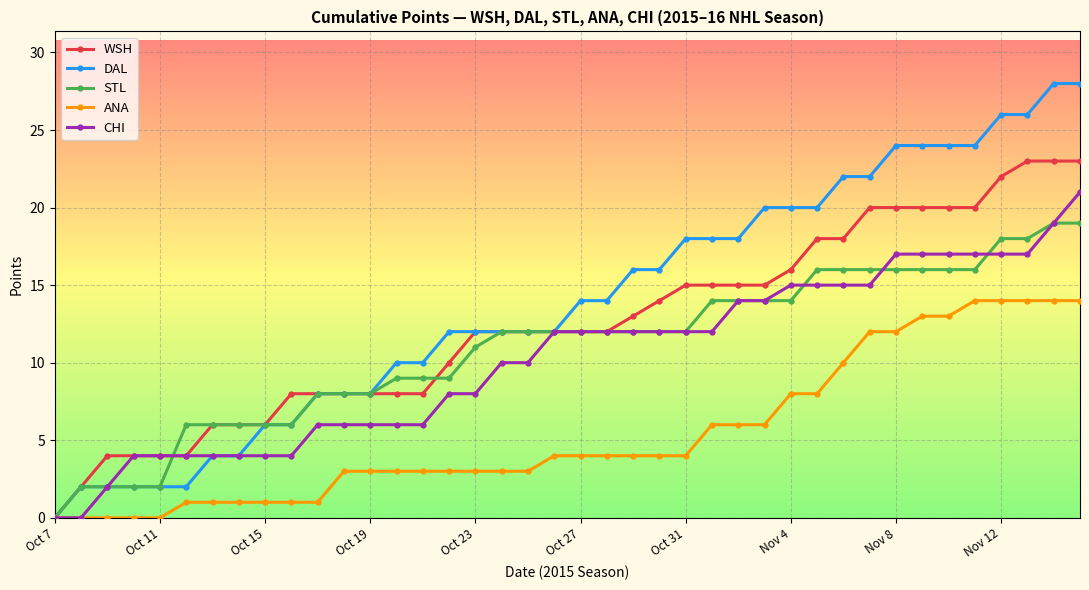

What is the greatest value displayed?

28